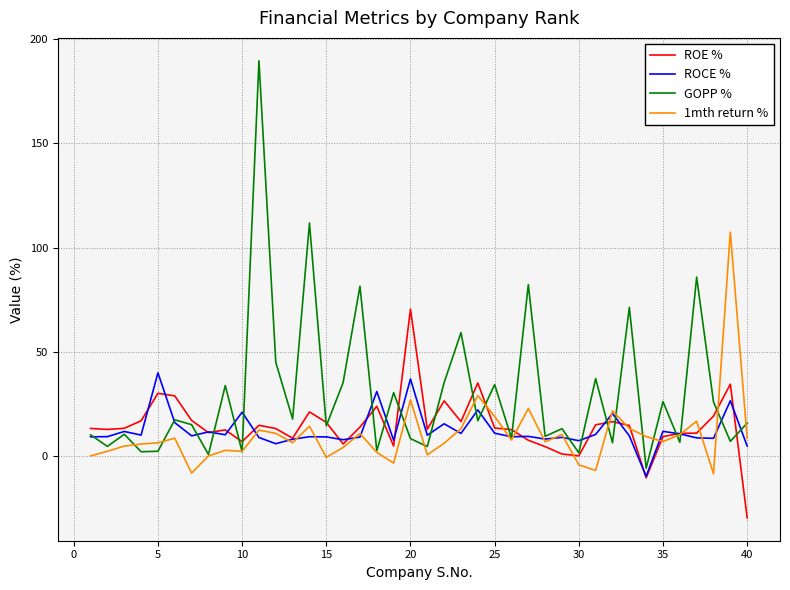

True or false: ROE % and ROCE % intersect in this chart.

True